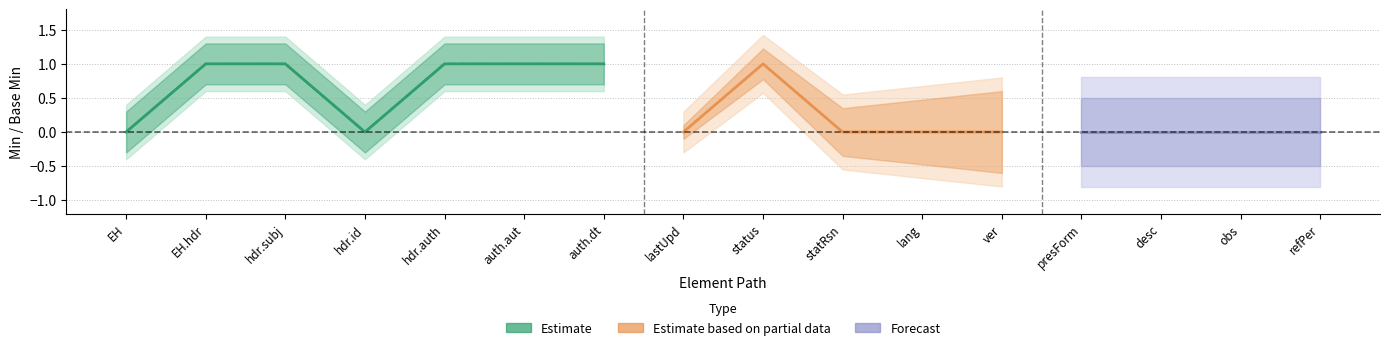

Is the value of base_min_values at 3 greater than the value of min_values at 8?

No